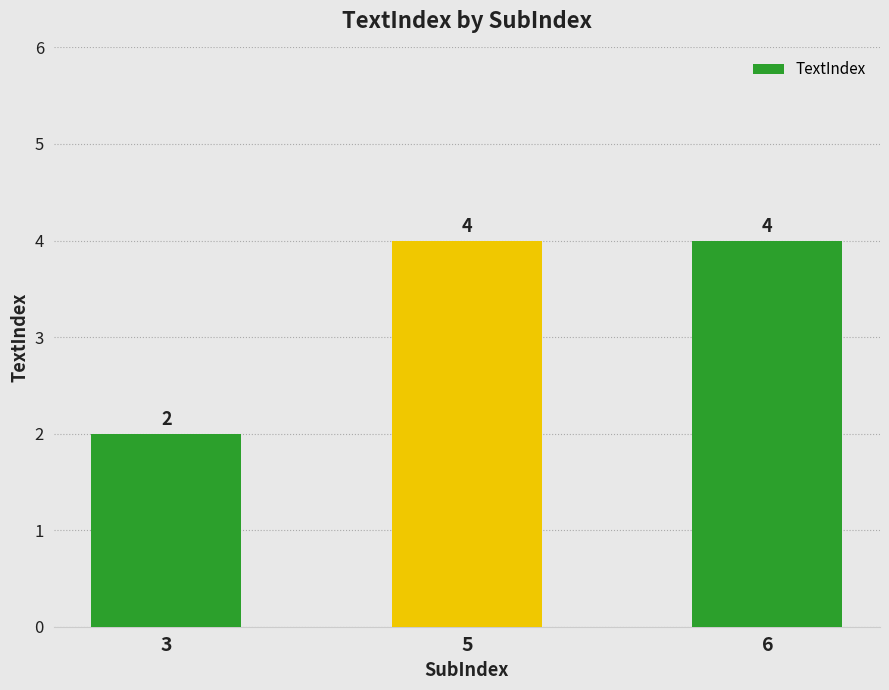

Between 3 and 6, which is larger?

6